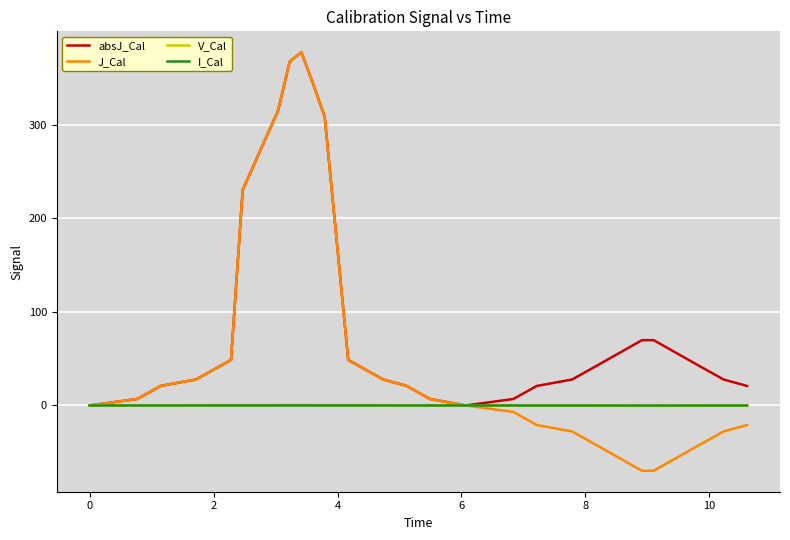

Which series has the widest spread of values?

J_Cal